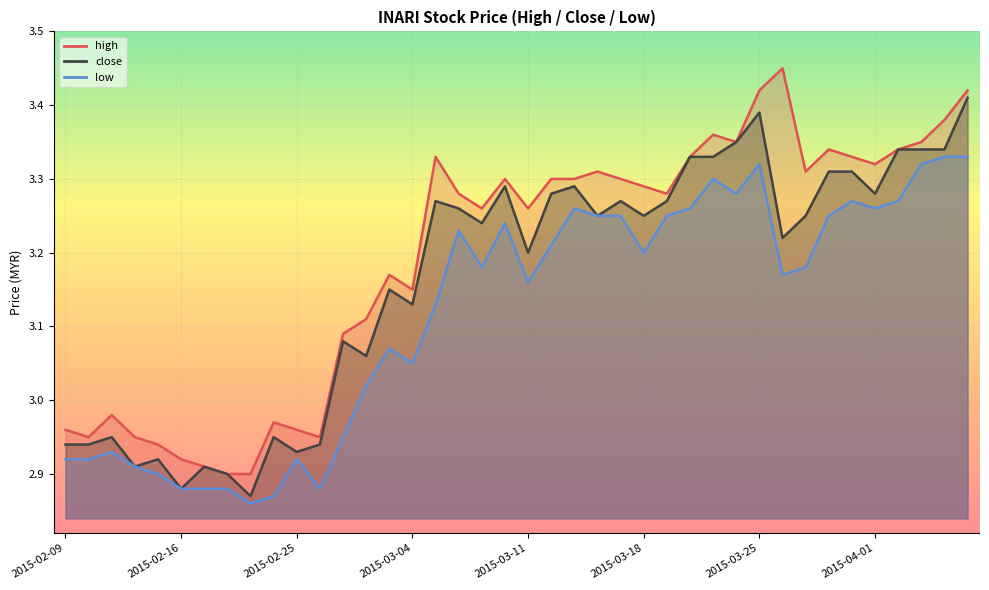

What is the sum of all low values?

124.7